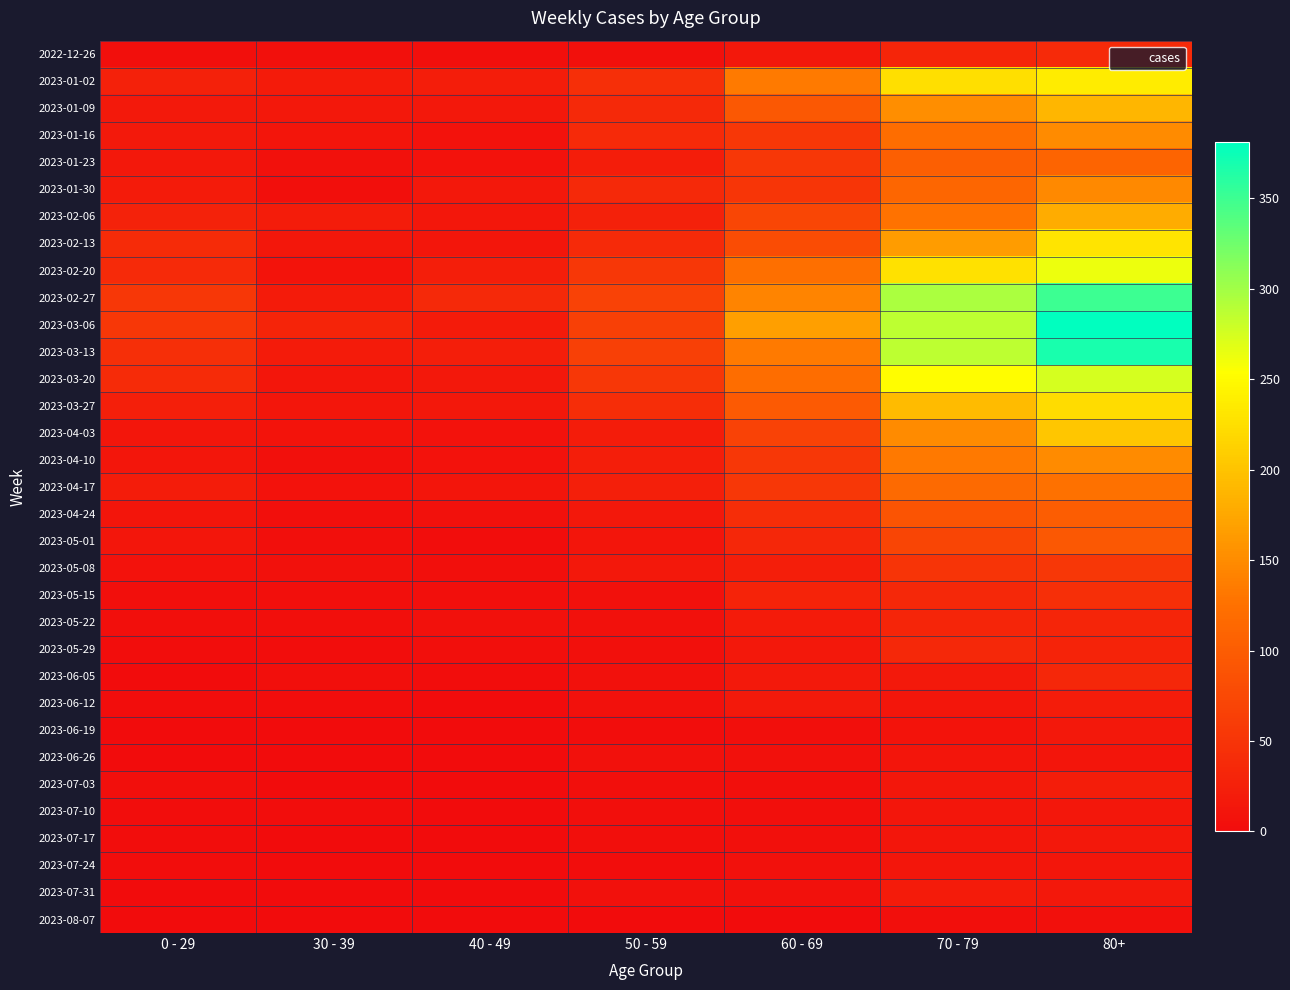

Which series has the largest total across all categories?

2023-03-06